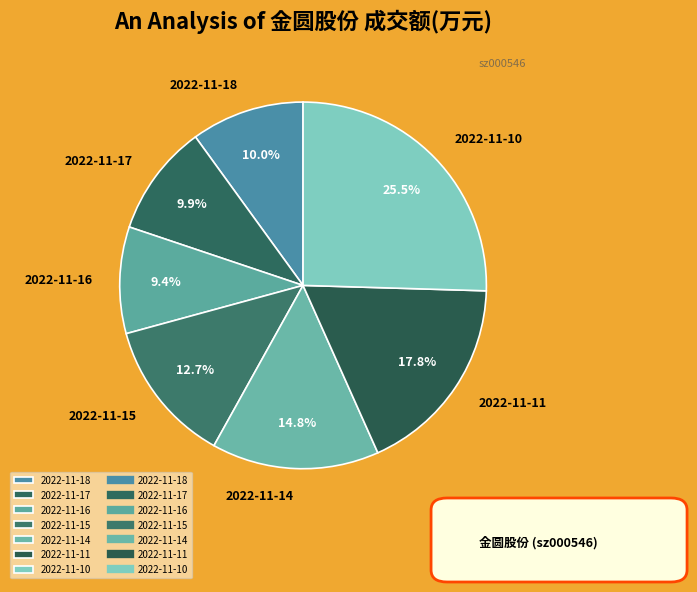

How many slices are in this pie chart?

7